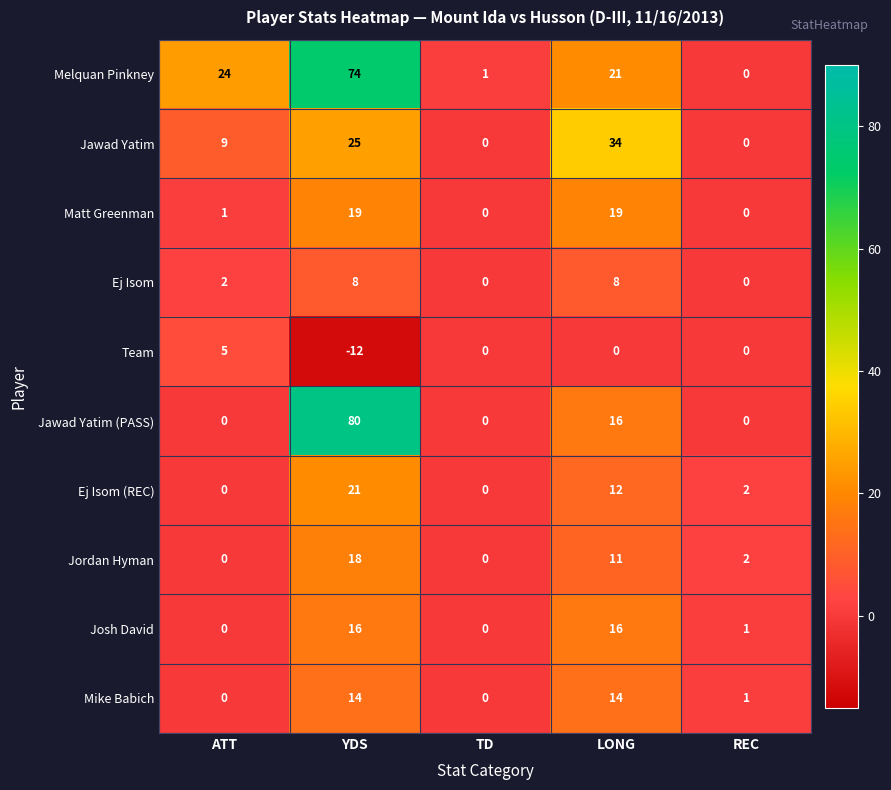

At which label does Team first exceed 0?

ATT